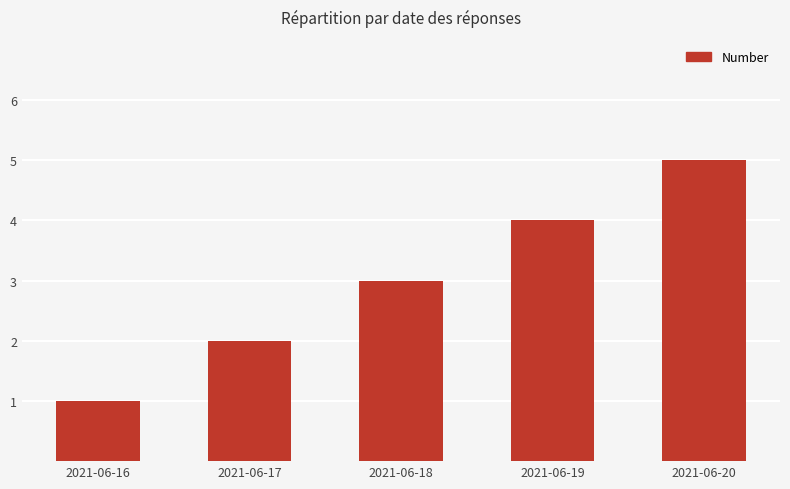

List the labels in order of value, largest first.

2021-06-20, 2021-06-19, 2021-06-18, 2021-06-17, 2021-06-16